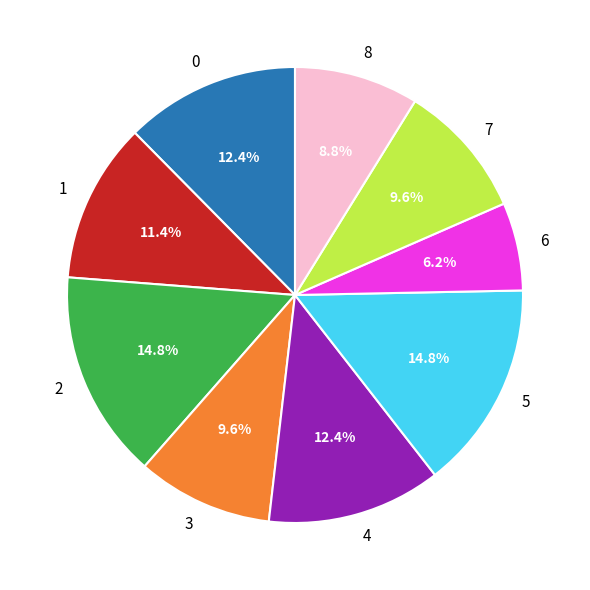

To the nearest percent, what is the difference between the largest and smallest slice percentages?

9%